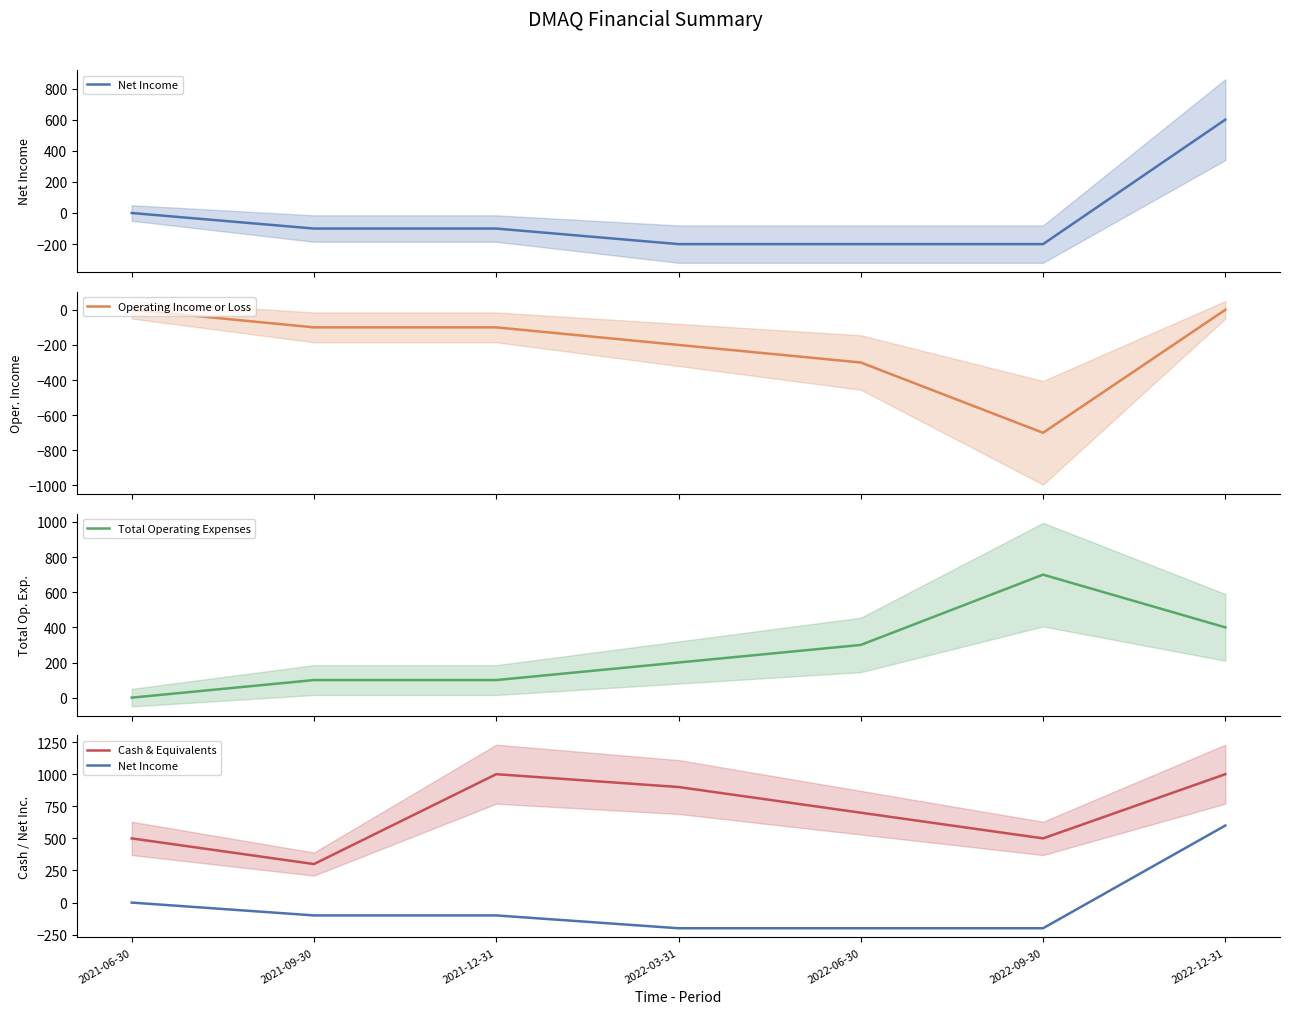

True or false: Total Operating Expenses and Operating Income or Loss intersect in this chart.

False